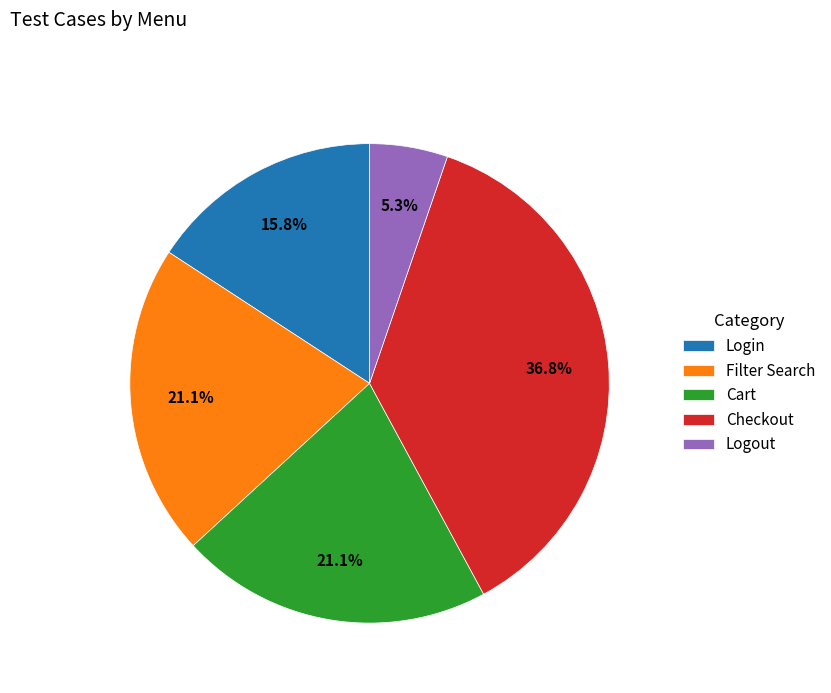

Is Checkout the majority of the pie?

No